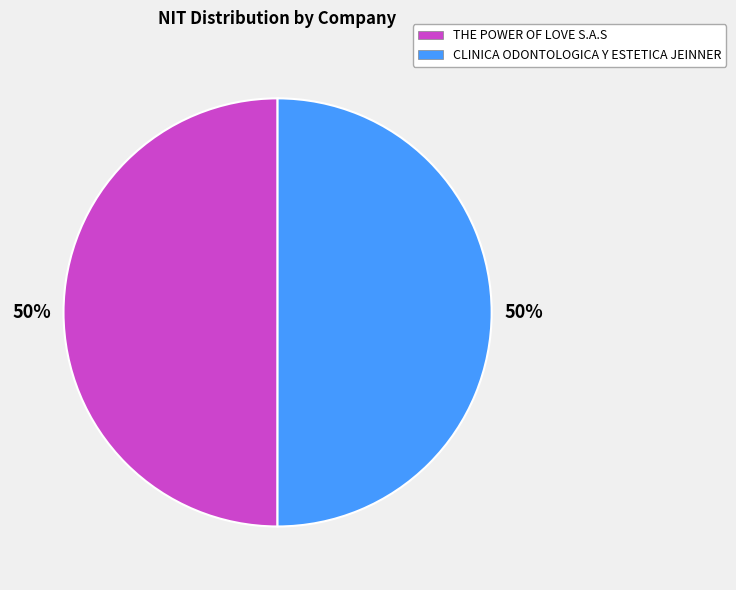

Approximately how many times larger is the value at CLINICA ODONTOLOGICA Y ESTETICA JEINNER compared to THE POWER OF LOVE S.A.S?

1.0